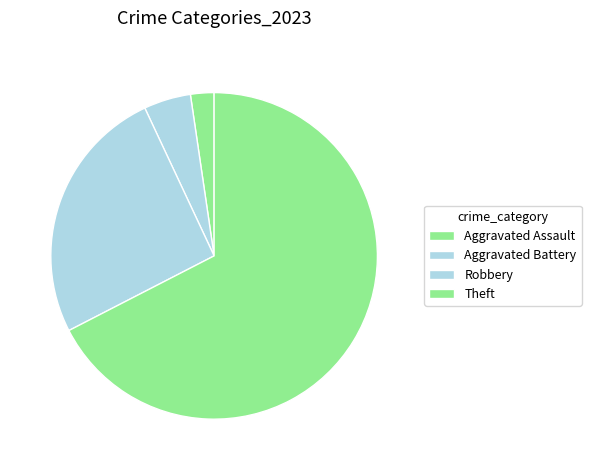

Which slice is the smallest?

Aggravated Assault